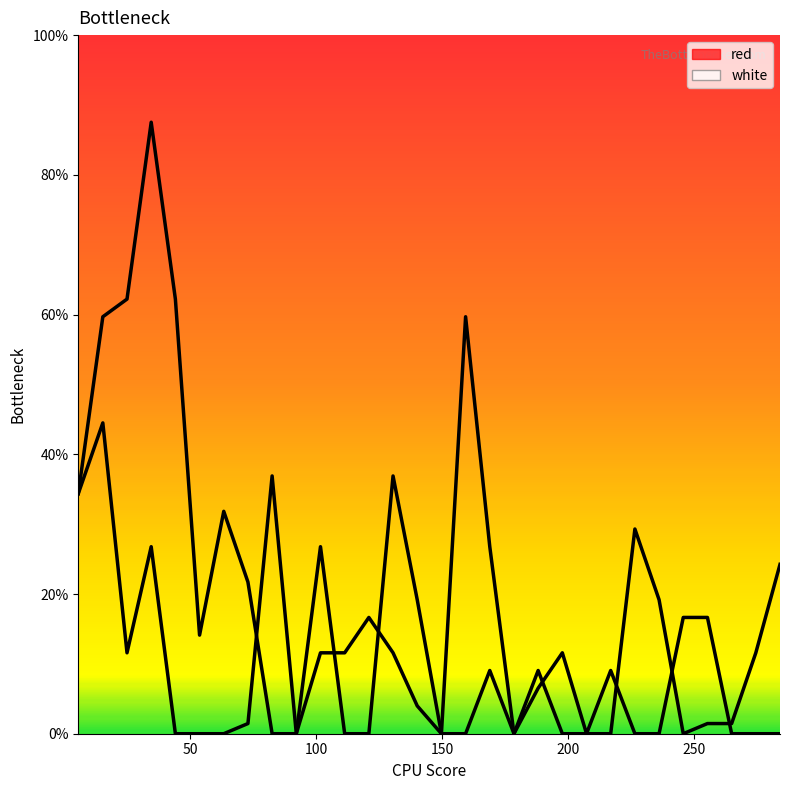

How many positive values does the white series have?

19